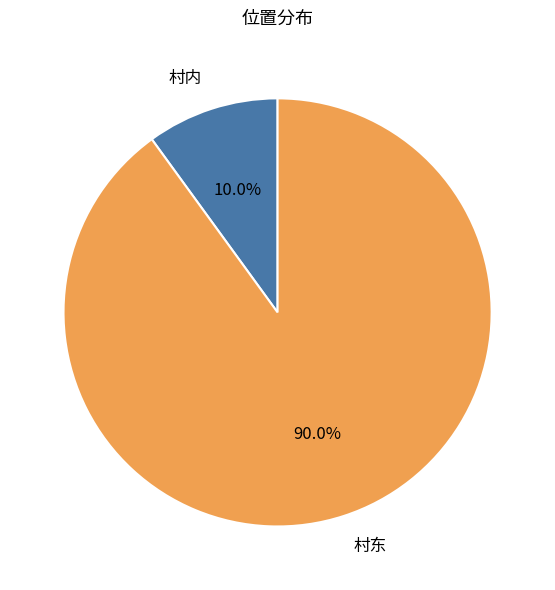

Does 村东 account for over 50% of the chart?

Yes